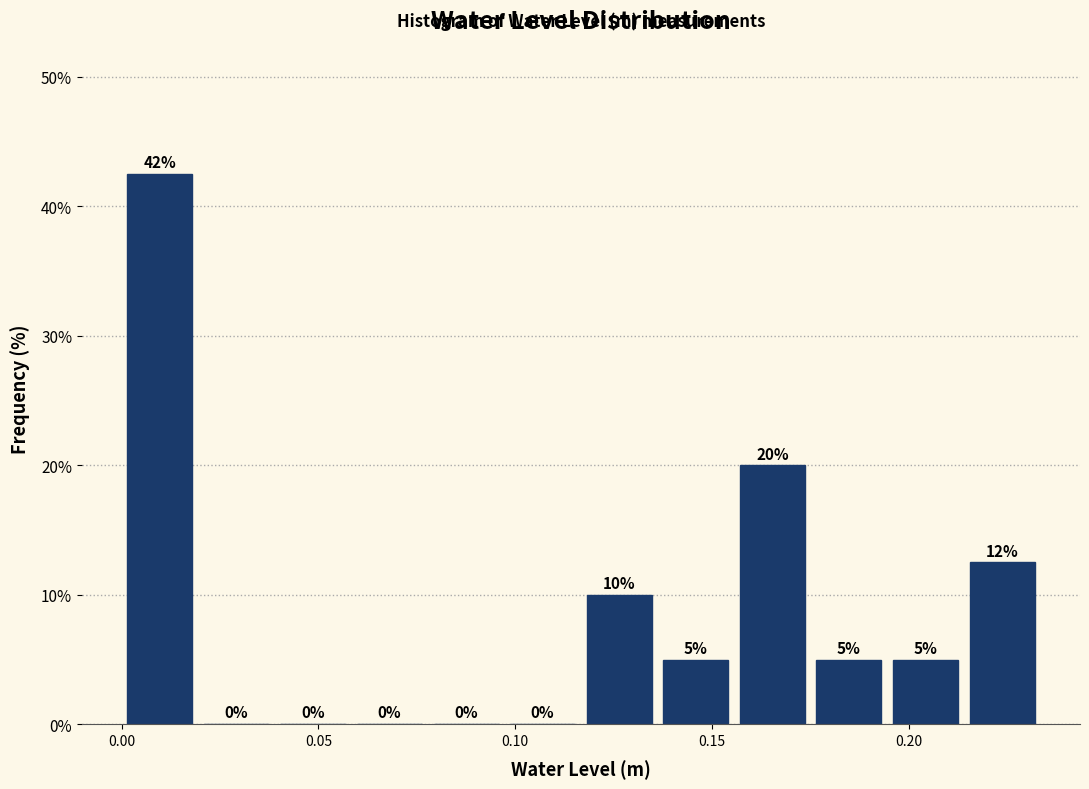

Around what value on the x-axis is the tallest bar? Give the approximate position of its centre, as read against the axis.

0.010